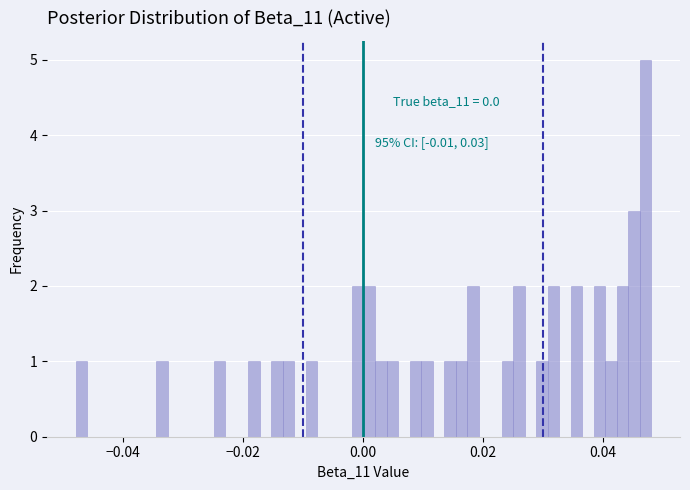

Around what value on the x-axis is the tallest bar? Give the approximate position of its centre, as read against the axis.

0.048